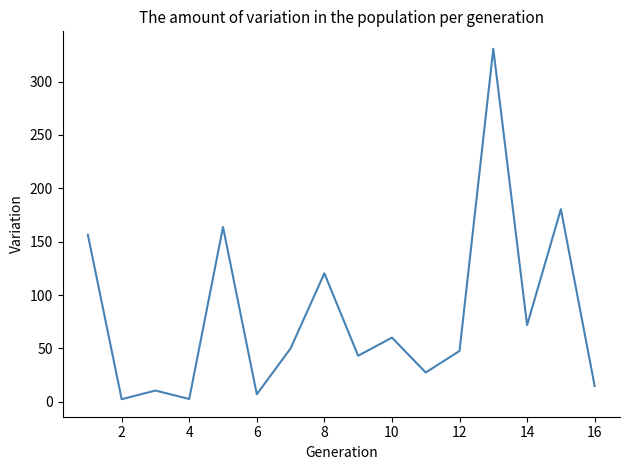

What is the difference between the maximum and minimum values?

328.3